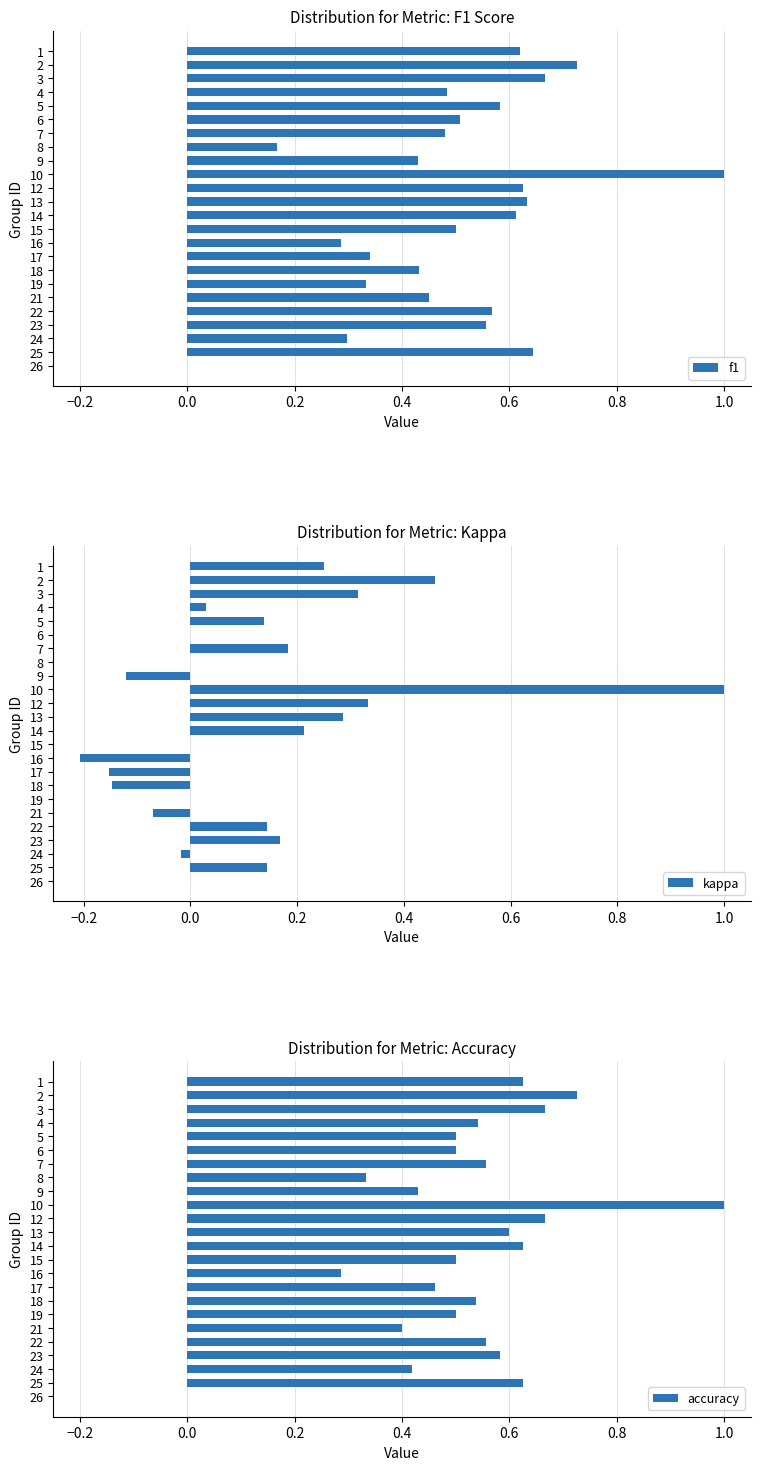

What is the difference between the maximum and minimum values in the f1 series?

1.0